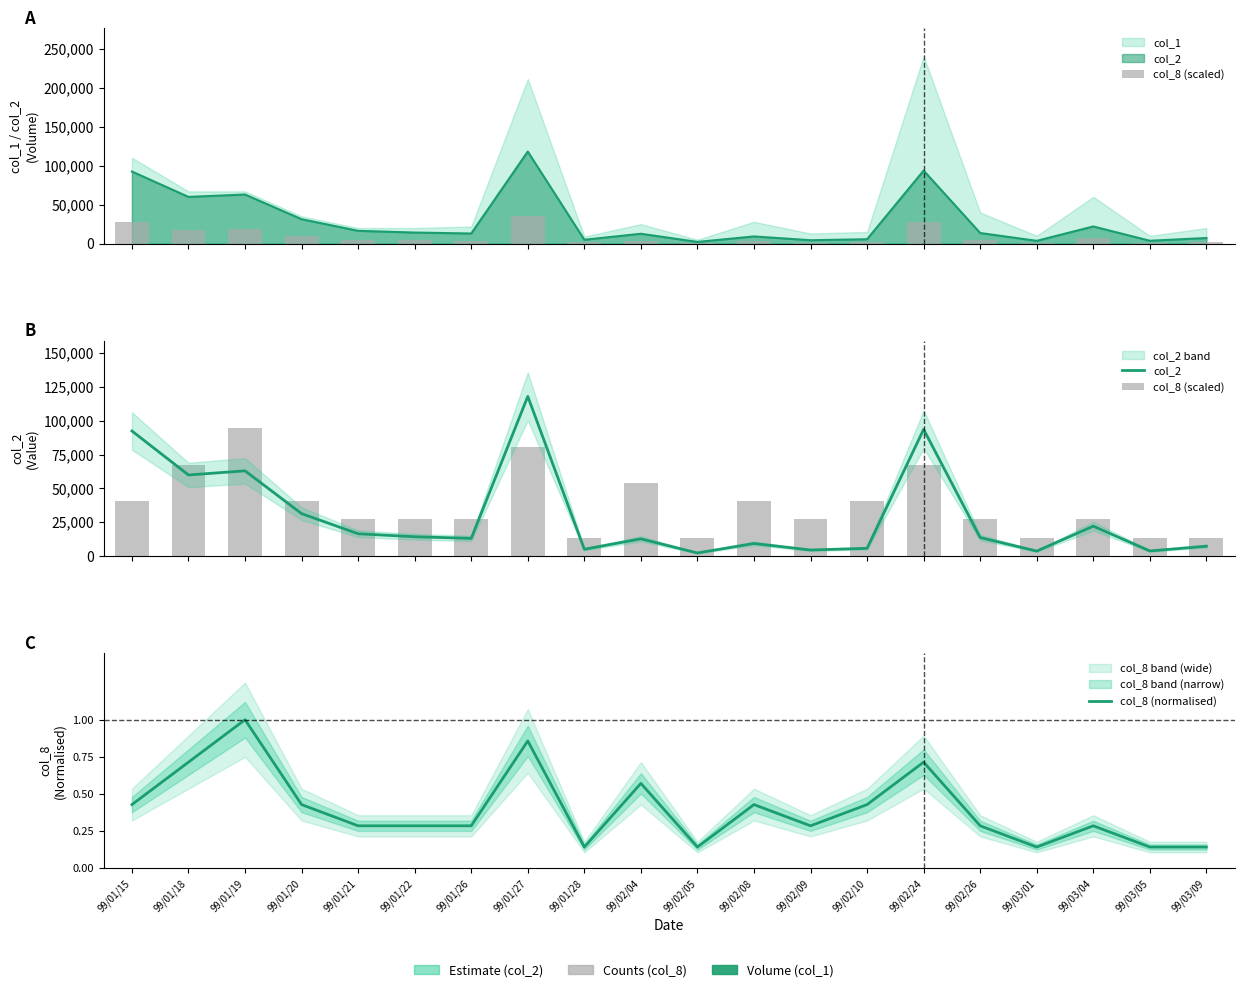

Count the number of data series in this chart.

3